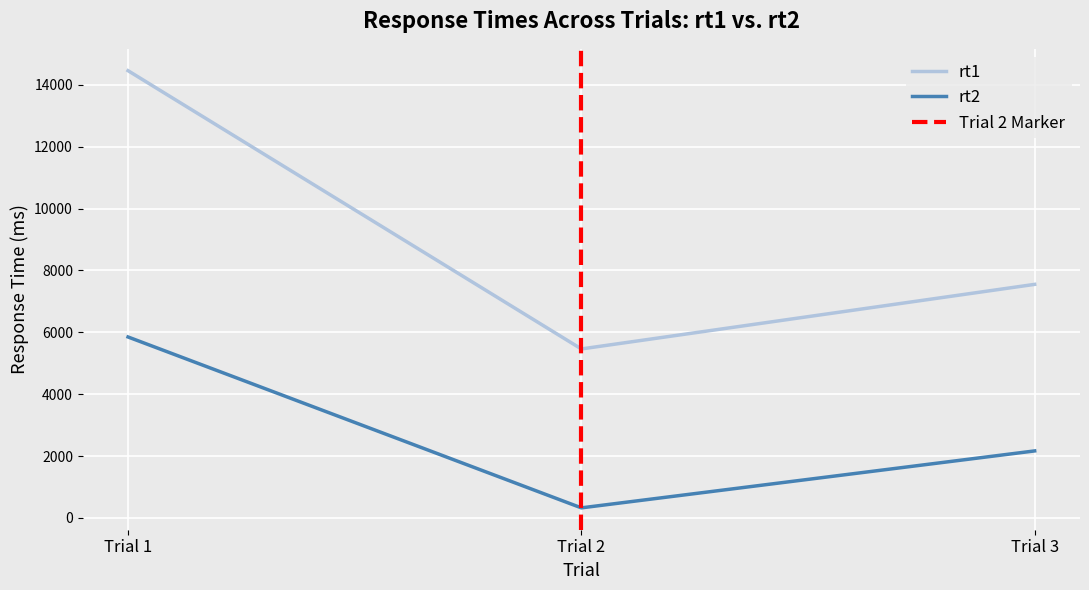

Which series has the widest spread of values?

rt1